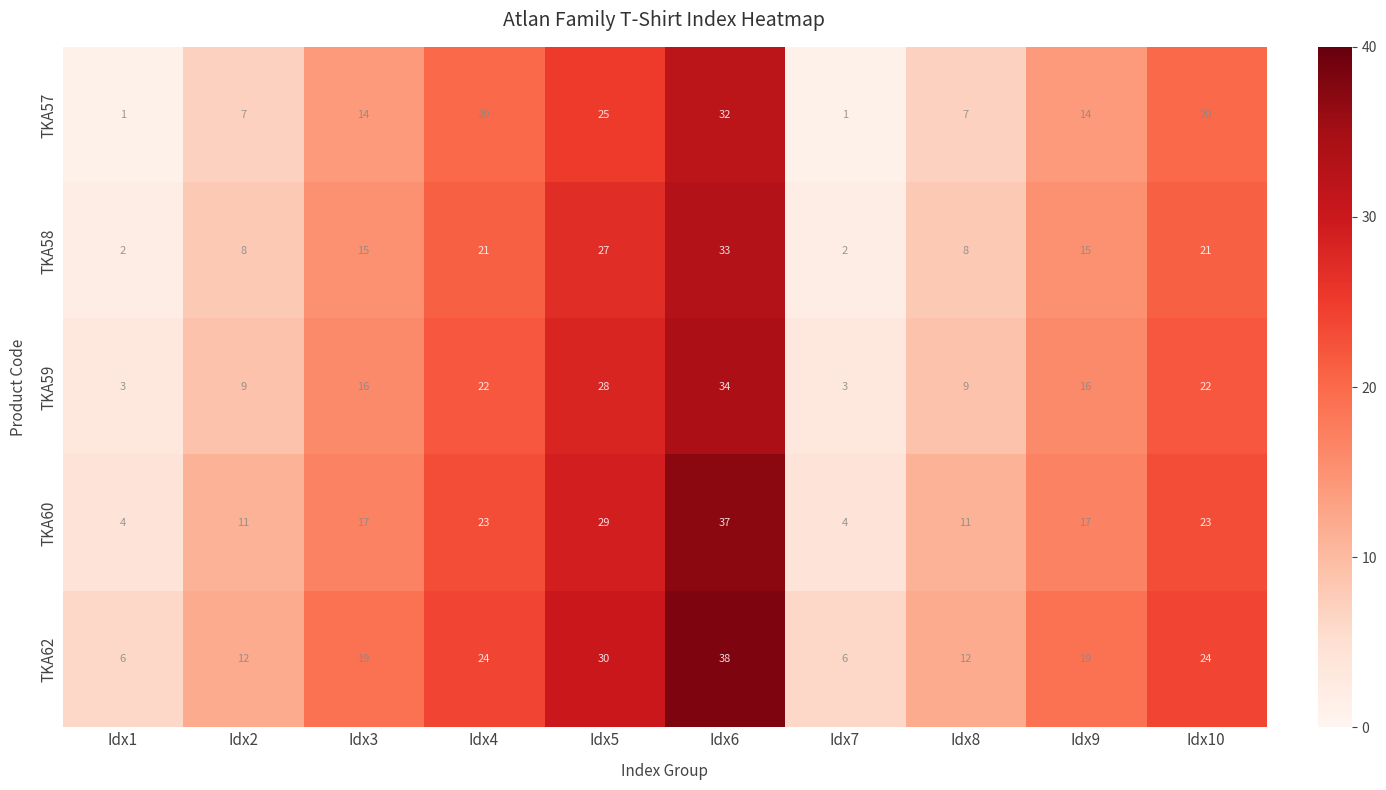

How many series are shown in this chart?

5